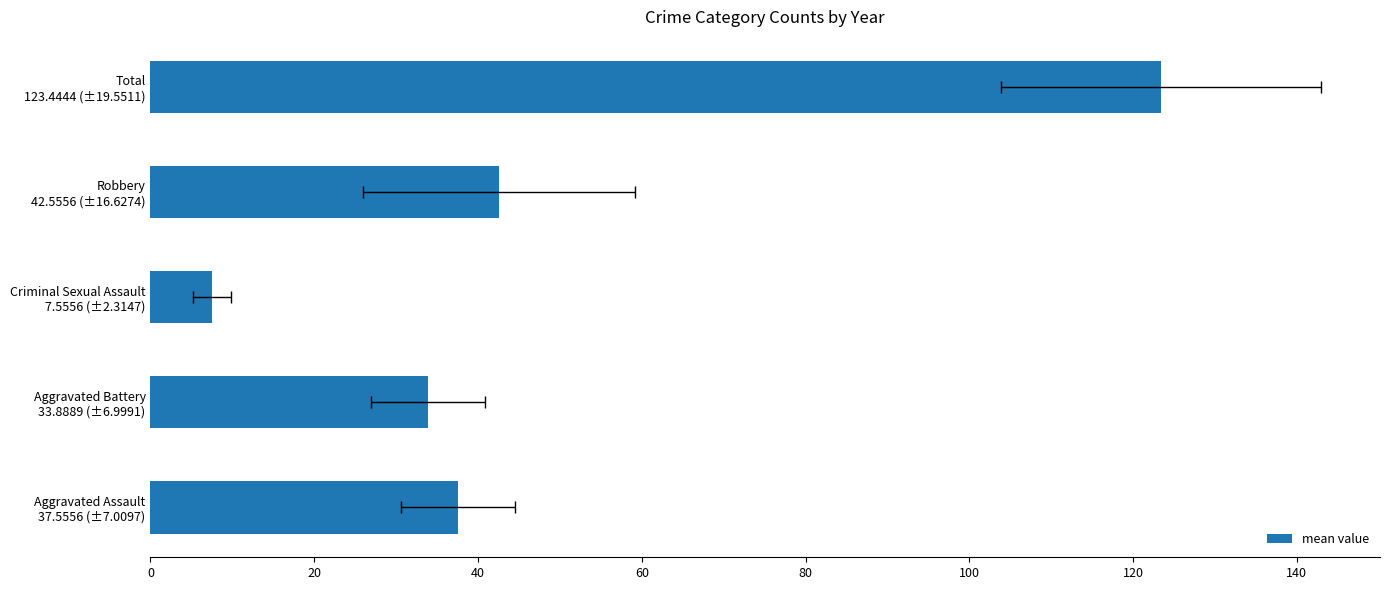

True or false: the data shows 20.0 at Aggravated Battery 33.8889 (±6.9991).

False